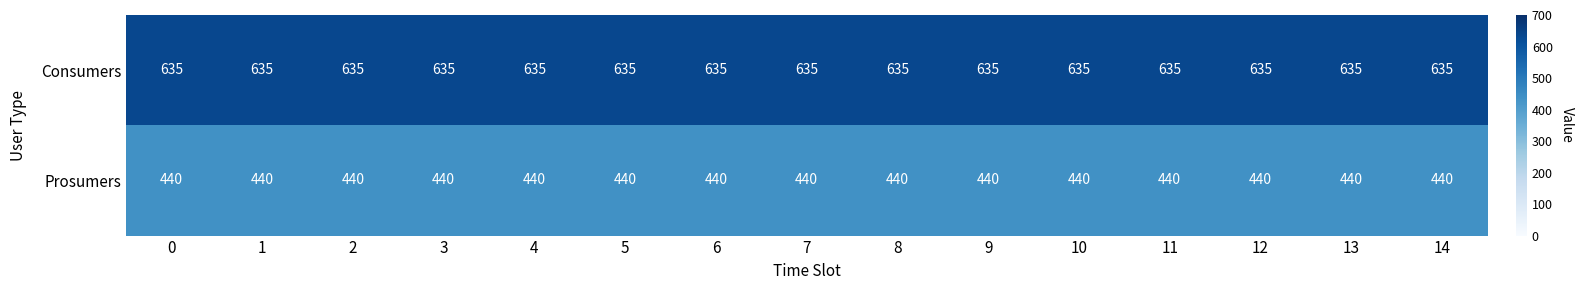

Read the Prosumers value at 1.

440